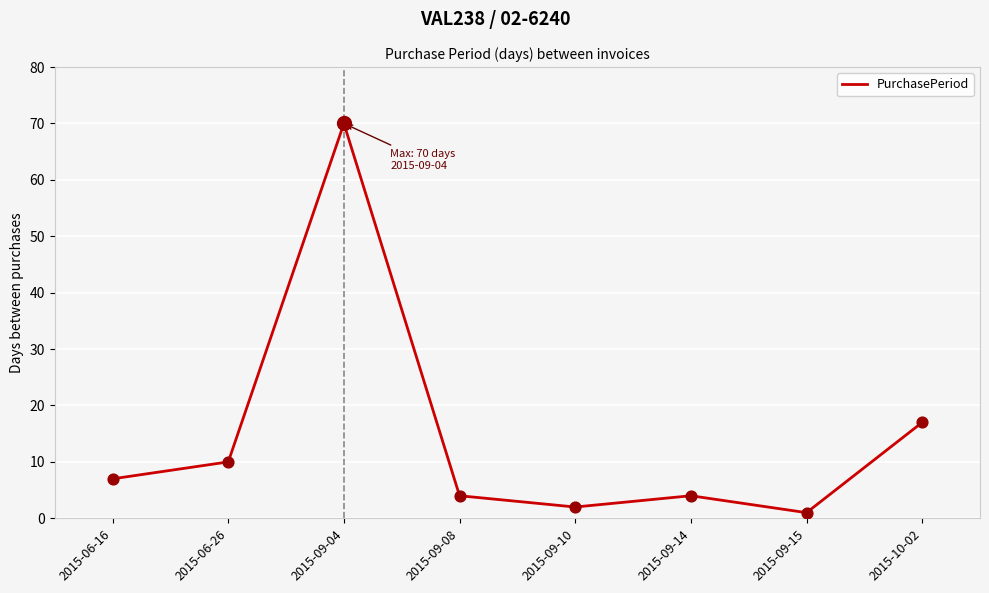

Approximately how many times larger is the value at 2015-06-16 compared to 2015-09-10?

3.5